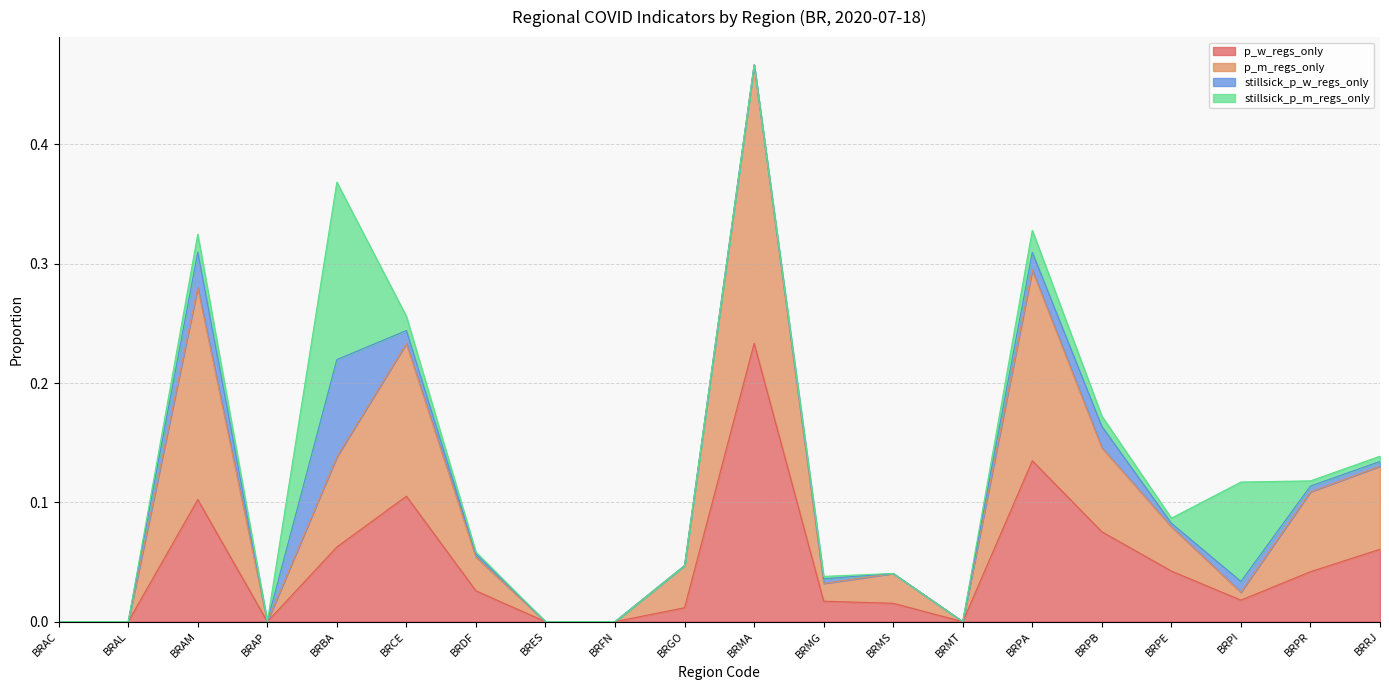

How many values in p_m_regs_only are above zero?

14